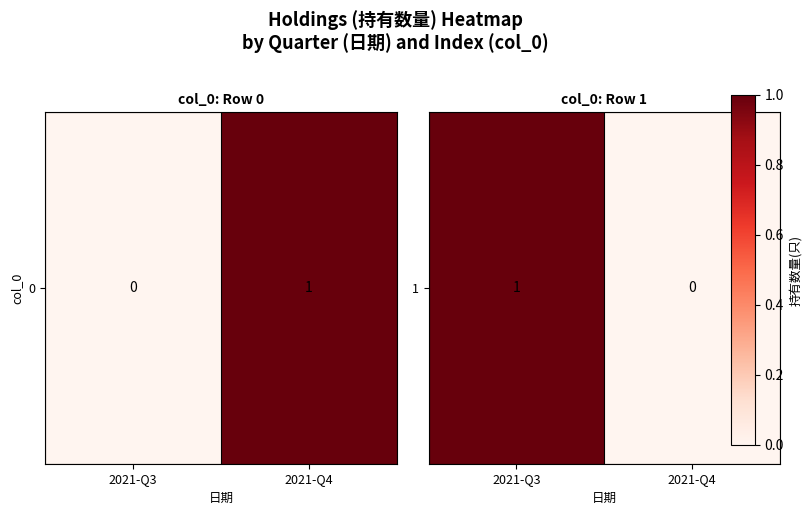

At which label is the value closest to 0?

2021-Q4